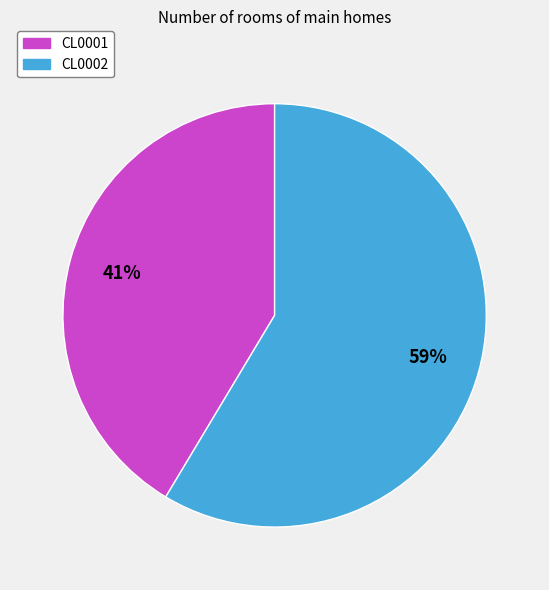

To the nearest percent, what is the combined percentage of CL0002 and CL0001?

100%